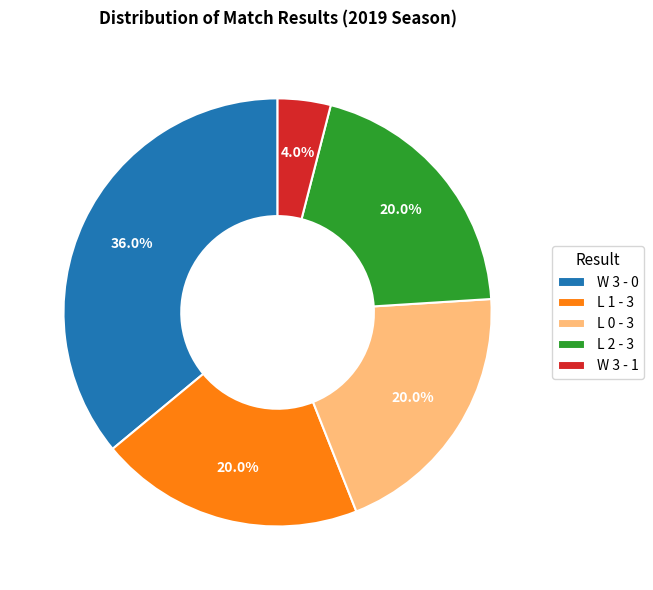

How many segments does this pie chart have?

5